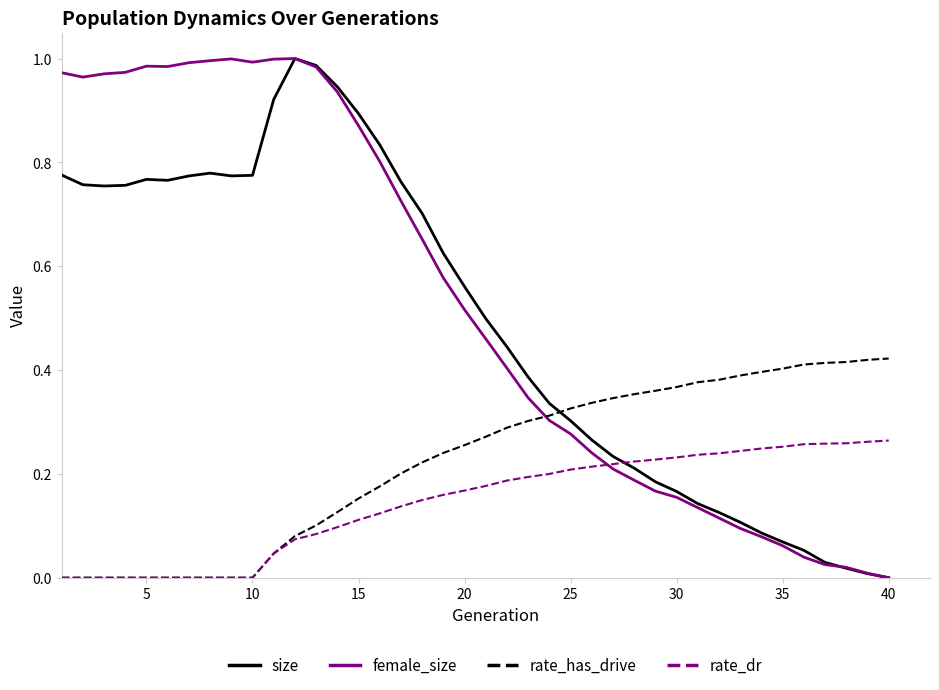

True or false: rate_dr and size intersect in this chart.

True